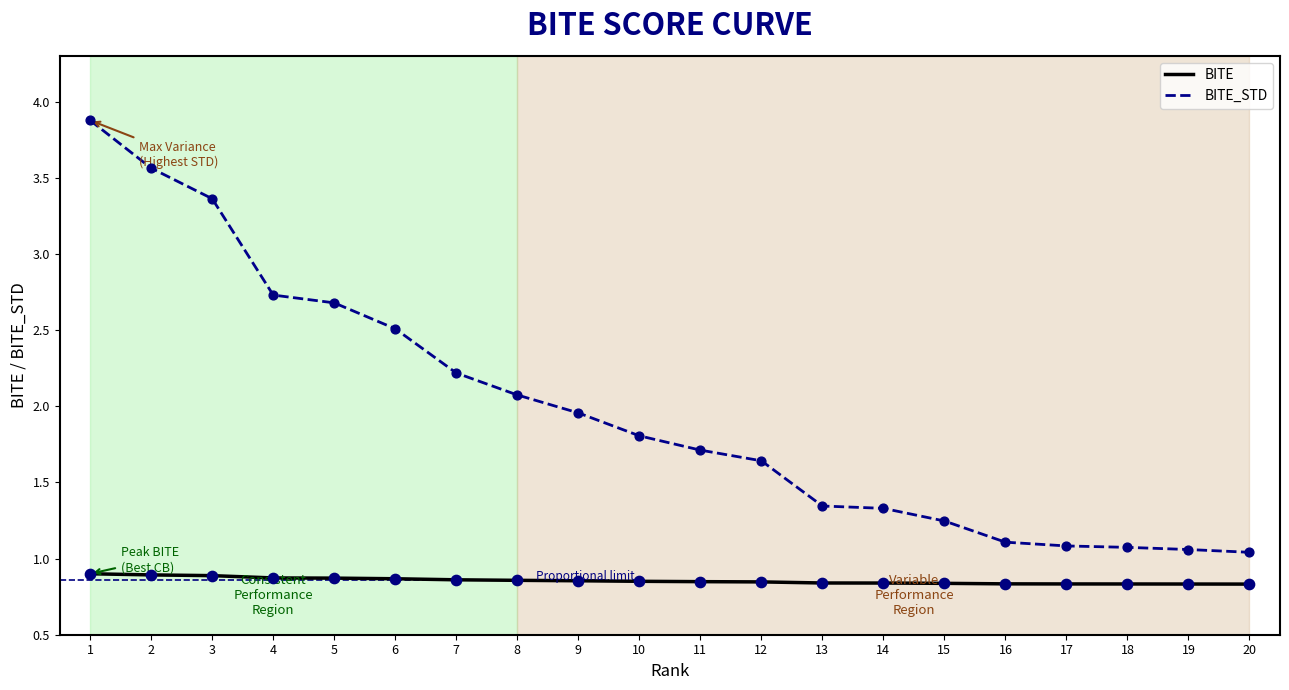

What is the total value across all series at 14?

2.2